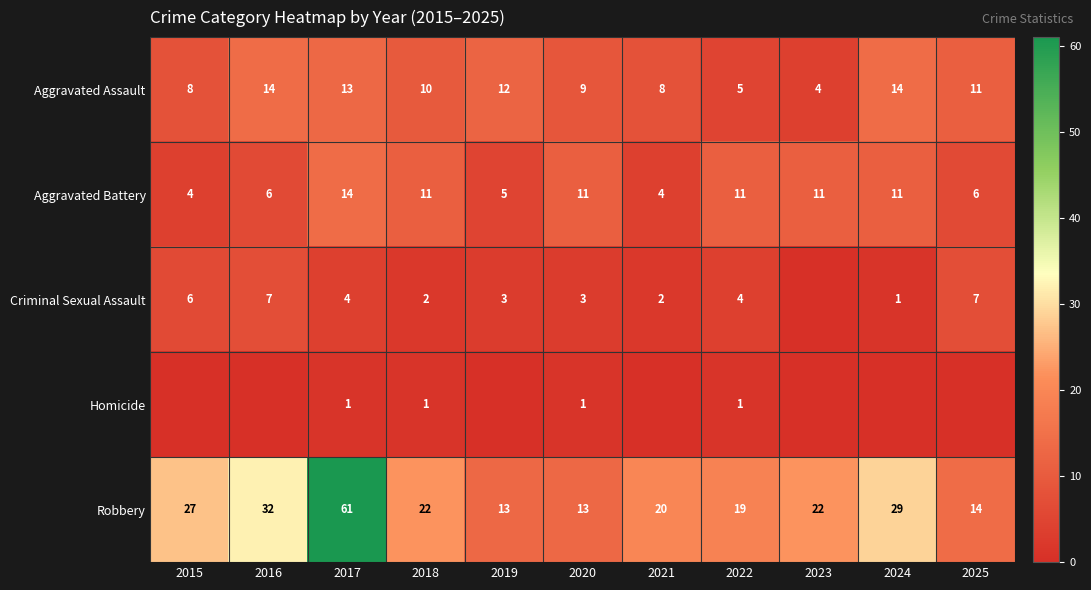

The value of Aggravated Battery at 2023 is 17. True or false?

False